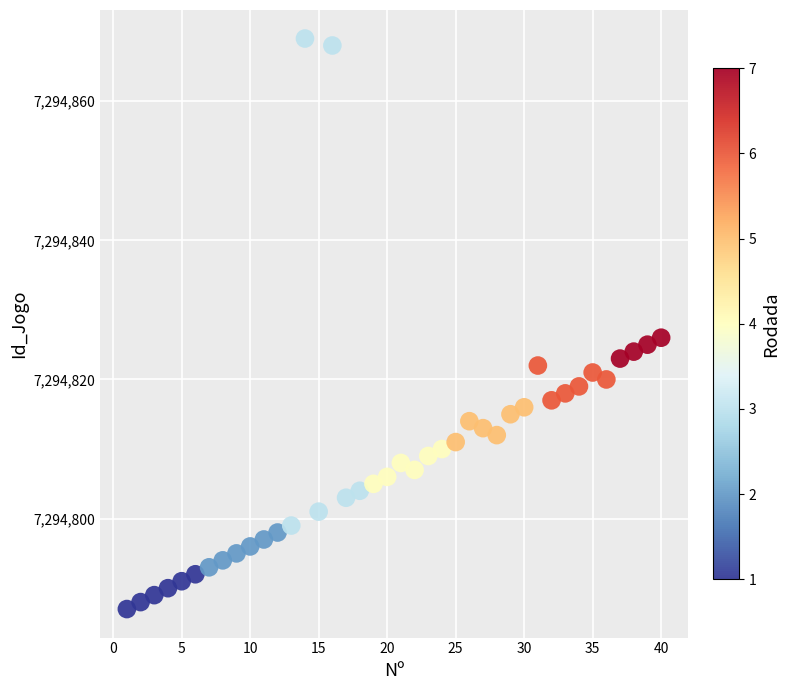

What Y value in the scatter plot is closest to 7294828?

7294826